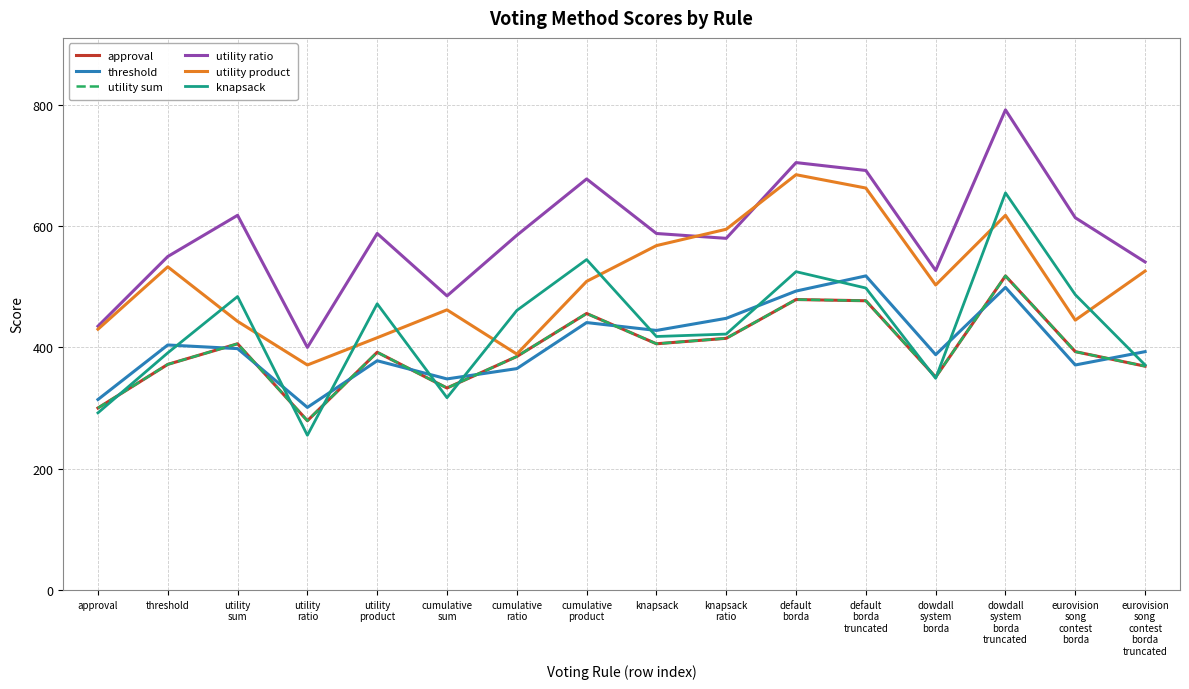

At which label does utility ratio reach its peak?

dowdall
system
borda
truncated